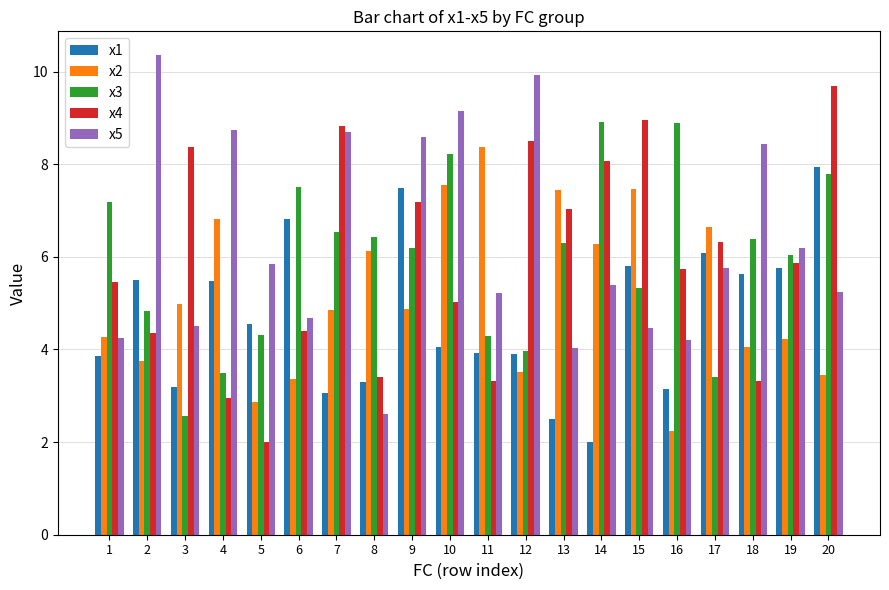

What is the highest value of the x1 series?

7.9